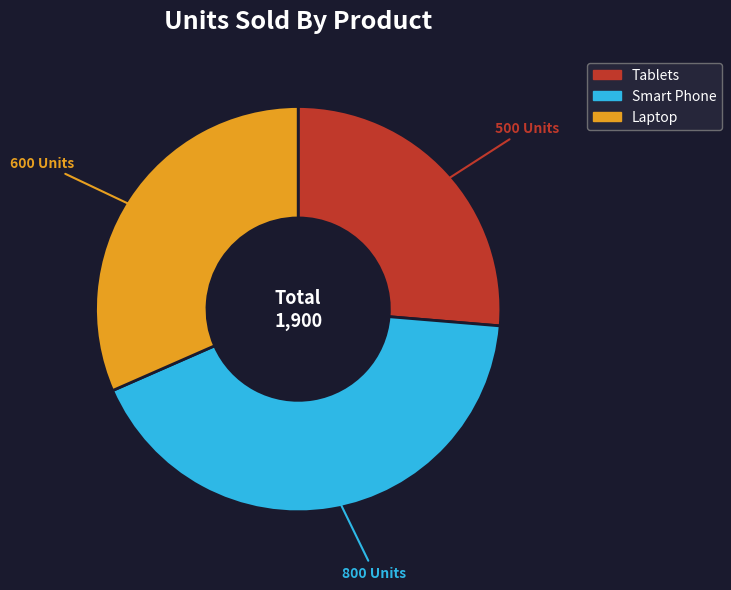

How many slices are in this pie chart?

3